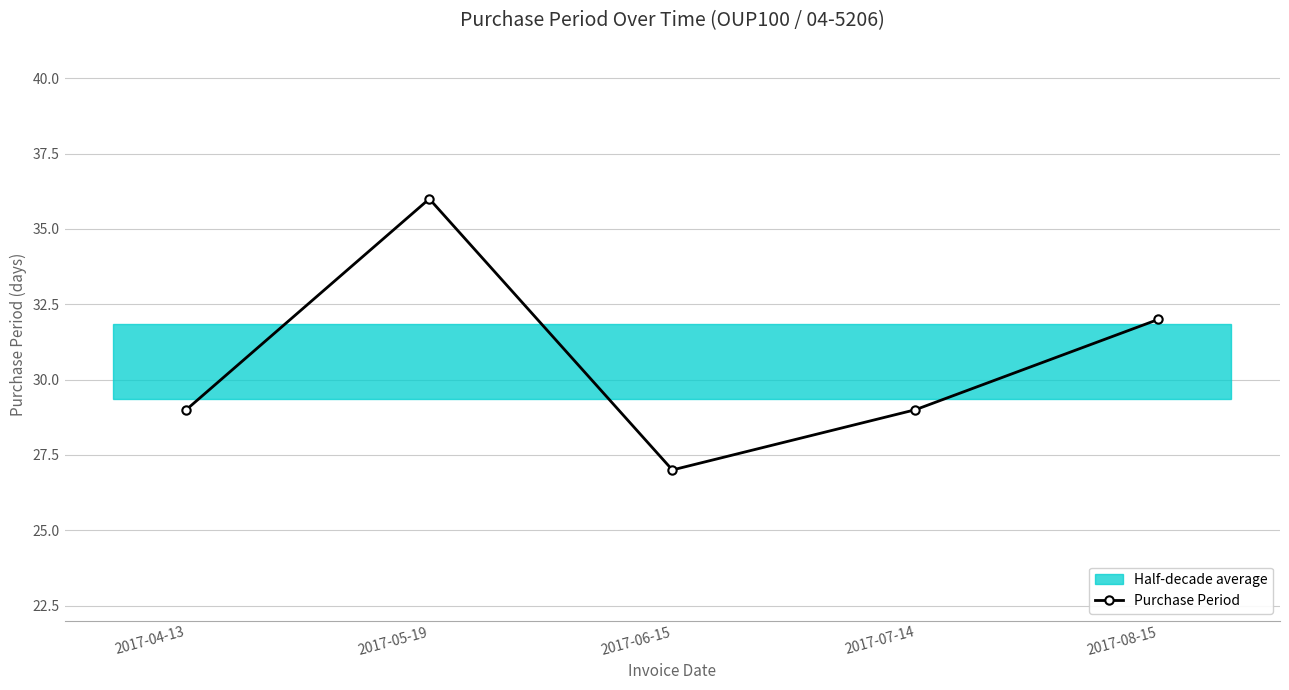

What is the value of the 3rd point from the left?

27